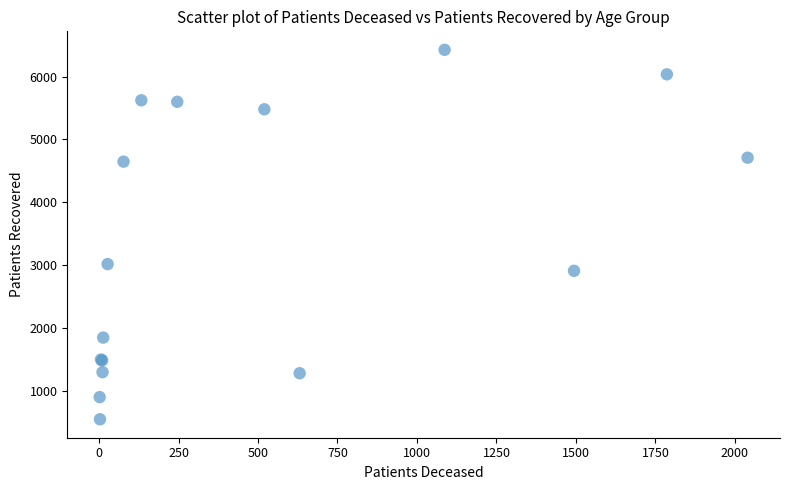

What Y value in the scatter plot is closest to 3487?

3017